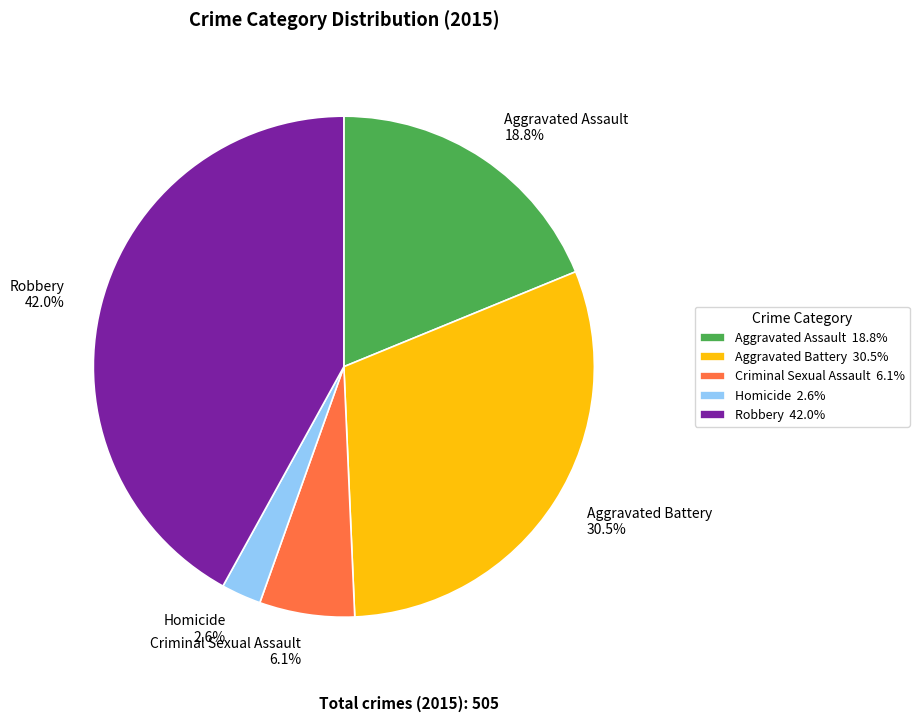

What is the ratio of the value at Criminal Sexual Assault to the value at Robbery?

0.1